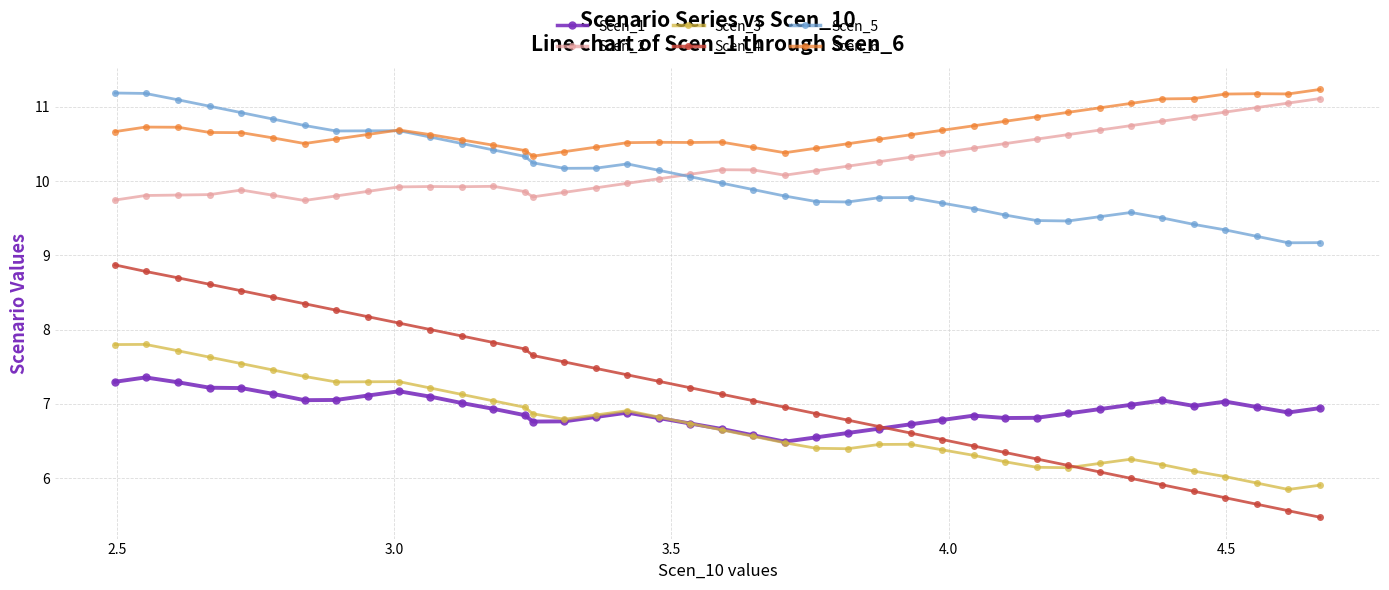

What is the value of the Scen_2 point at the 6th from the left?

9.8